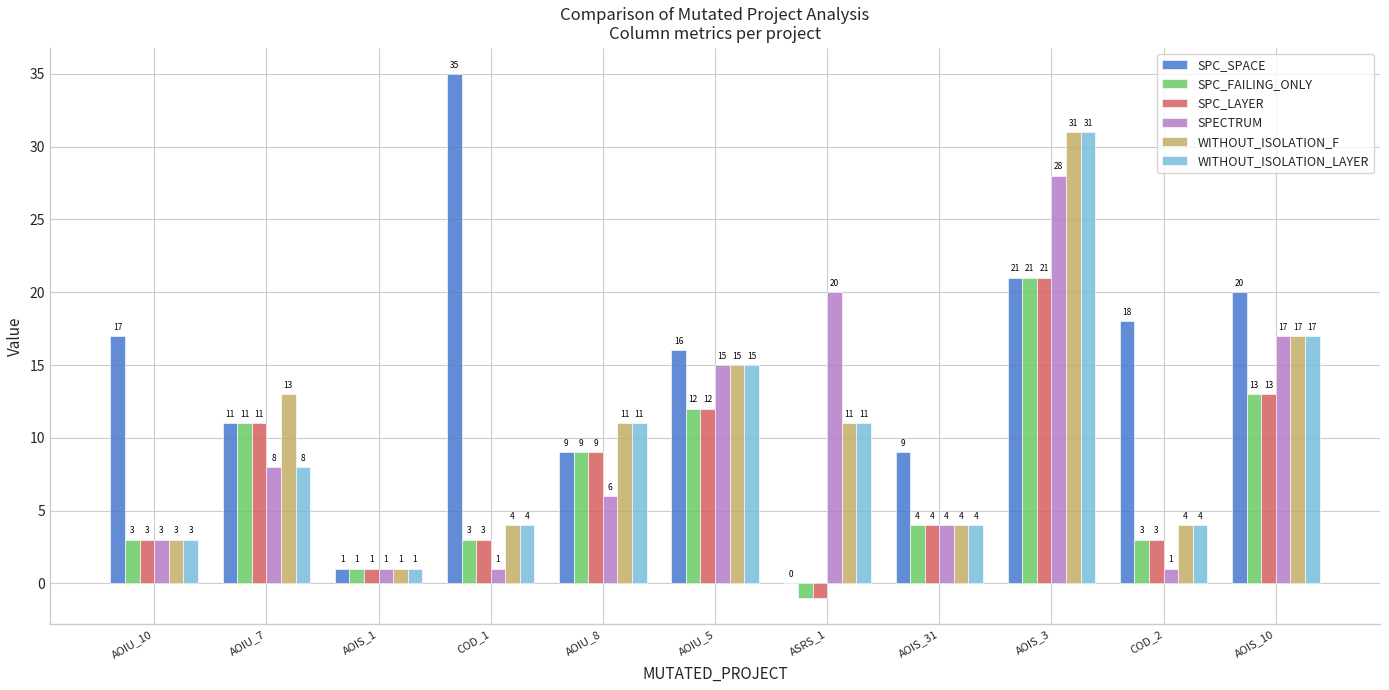

What is the maximum value shown in the chart?

35